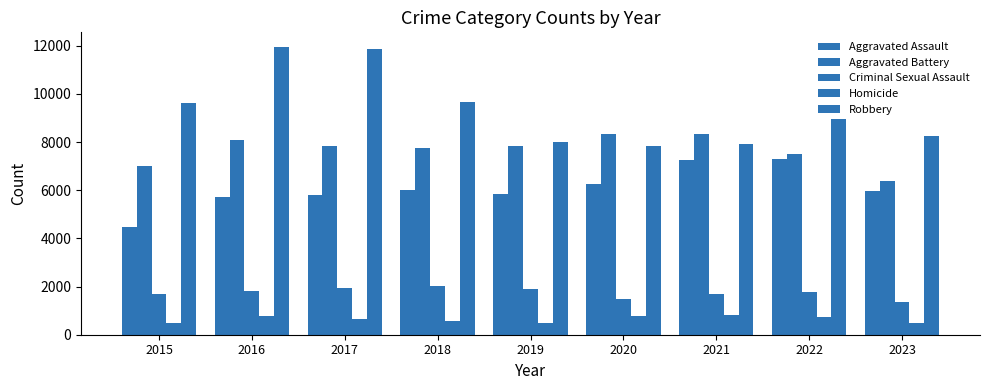

Does the chart contain stacked bars?

No